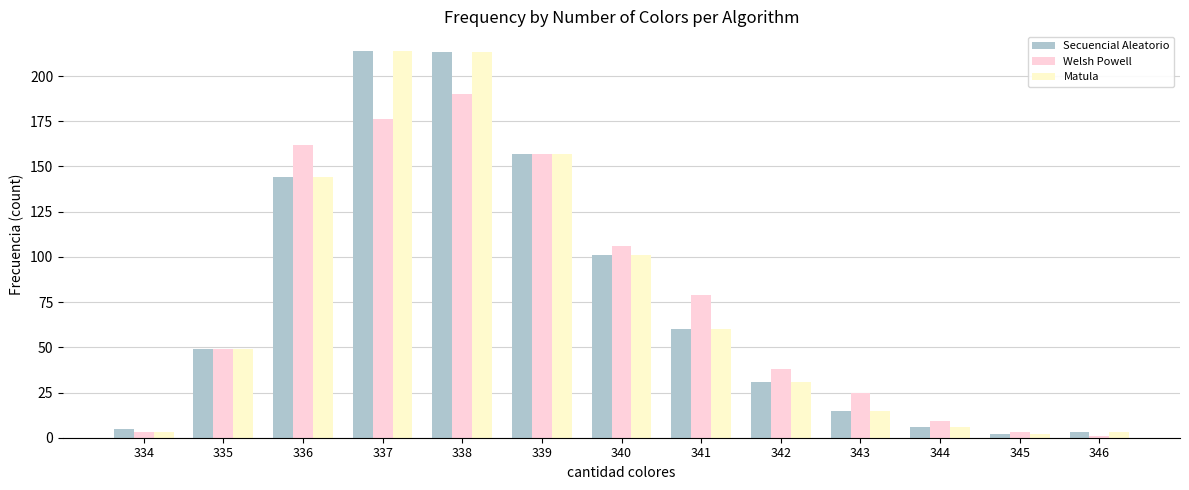

How many bars are there in total?

39